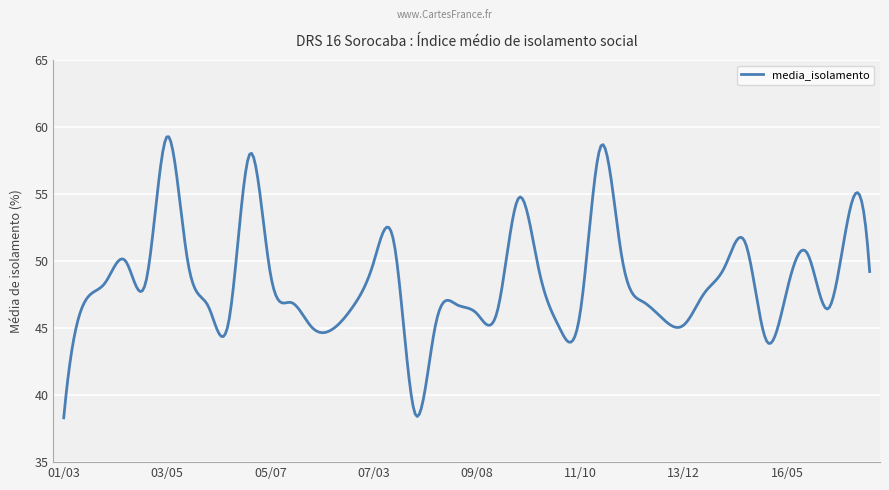

What is the difference between the maximum and minimum values?

21.0